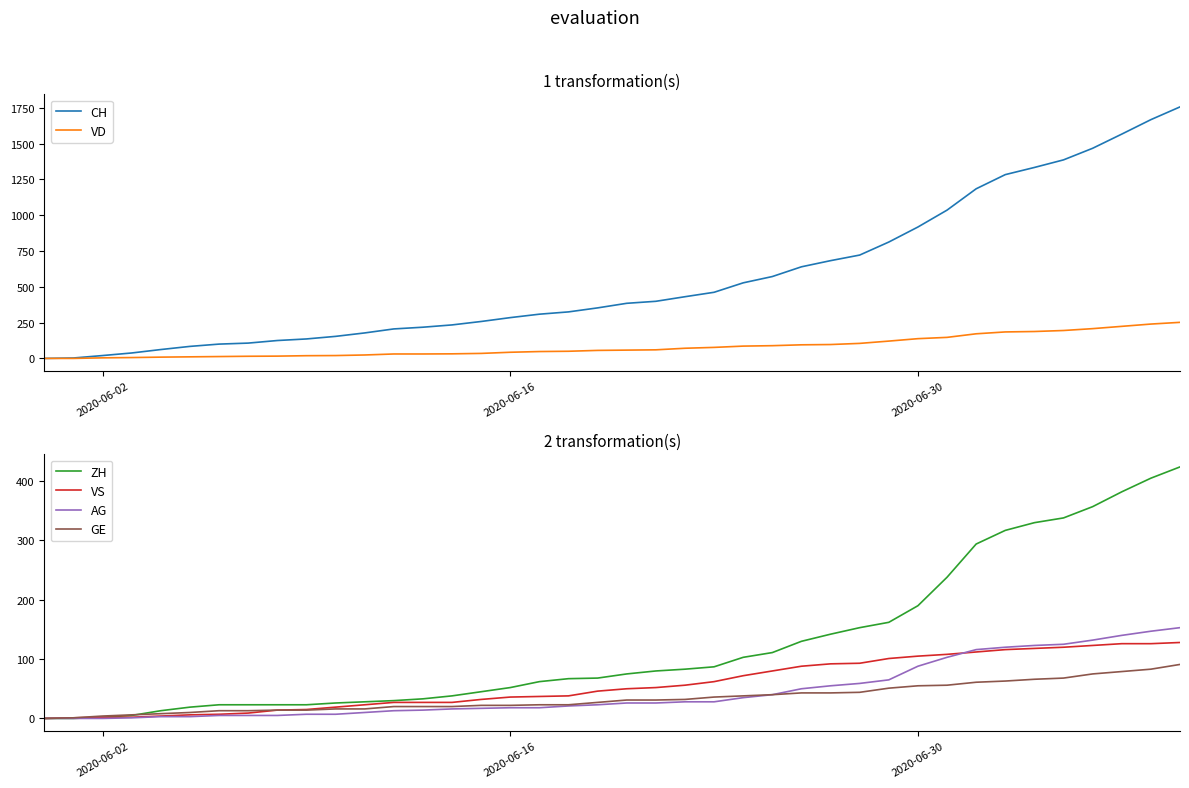

Reading left to right, extract all data points from this chart.

CH: 0	3	20	38	62	84	100	107	125	136	154	178	206	218	234	258	285	309	325	353	385	399	431	462	528	572	640	683	722	813	918	1036	1185	1284	1334	1387	1468	1567	1668	1757
VD: 0	0	4	6	9	11	13	15	16	19	20	24	31	31	32	35	43	48	50	56	58	60	71	77	86	89	95	97	105	121	138	147	172	185	188	195	208	224	240	252
ZH: 0	0	2	5	13	19	23	23	23	23	26	28	30	33	38	45	52	62	67	68	75	80	83	87	103	111	130	142	153	162	190	238	294	317	330	338	357	382	405	424
VS: 0	1	2	2	4	6	7	9	14	15	19	23	27	27	27	32	36	37	38	46	50	52	56	62	72	80	88	92	93	101	105	108	112	116	118	120	123	126	126	128
AG: 0	0	0	1	3	3	5	5	5	7	7	10	13	14	16	17	18	18	21	23	26	26	28	28	35	40	50	55	59	65	88	103	116	120	123	125	132	140	147	153
GE: 0	1	4	6	8	10	13	13	14	14	16	16	20	20	20	22	22	23	23	27	31	31	32	36	38	40	43	43	44	51	55	56	61	63	66	68	75	79	83	91